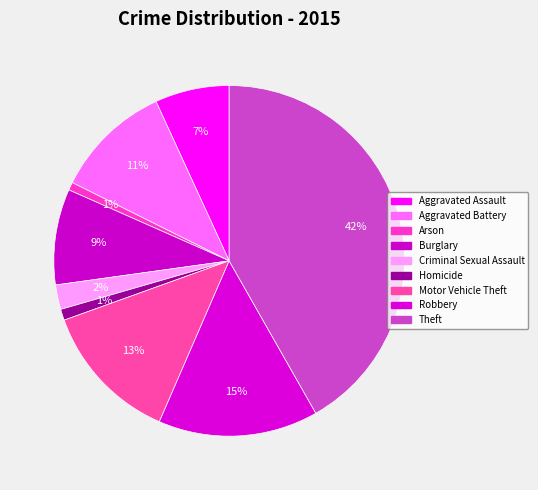

Count the number of slices in the pie.

9